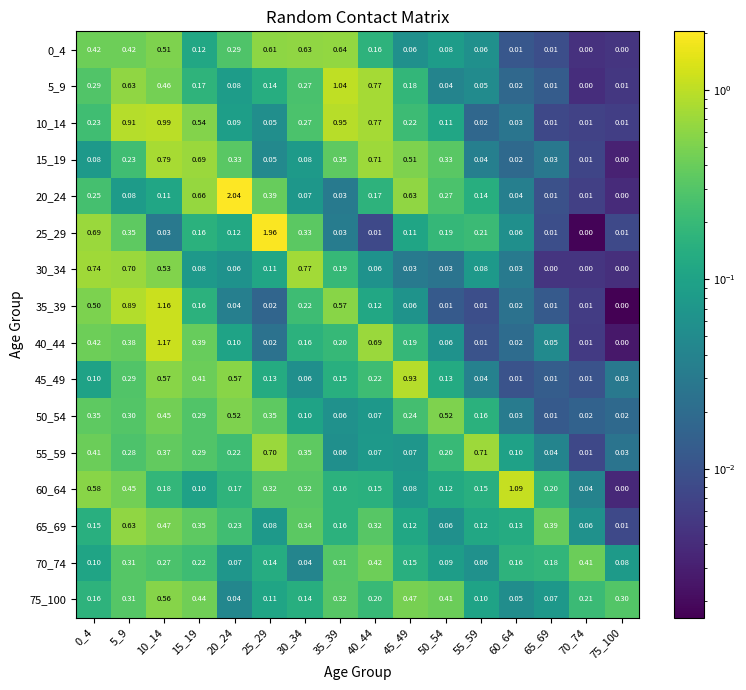

Reading left to right, transcribe all the data shown in this chart.

0_4: 0_4=0.4	5_9=0.4	10_14=0.5	15_19=0.1	20_24=0.3	25_29=0.6	30_34=0.6	35_39=0.6	40_44=0.2	45_49=0.1	50_54=0.1	55_59=0.1	60_64=0.0	65_69=0.0	70_74=0.0	75_100=0.0
5_9: 0_4=0.3	5_9=0.6	10_14=0.5	15_19=0.2	20_24=0.1	25_29=0.1	30_34=0.3	35_39=1.0	40_44=0.8	45_49=0.2	50_54=0.0	55_59=0.1	60_64=0.0	65_69=0.0	70_74=0.0	75_100=0.0
10_14: 0_4=0.2	5_9=0.9	10_14=1.0	15_19=0.5	20_24=0.1	25_29=0.1	30_34=0.3	35_39=0.9	40_44=0.8	45_49=0.2	50_54=0.1	55_59=0.0	60_64=0.0	65_69=0.0	70_74=0.0	75_100=0.0
15_19: 0_4=0.1	5_9=0.2	10_14=0.8	15_19=0.7	20_24=0.3	25_29=0.1	30_34=0.1	35_39=0.3	40_44=0.7	45_49=0.5	50_54=0.3	55_59=0.0	60_64=0.0	65_69=0.0	70_74=0.0	75_100=0.0
20_24: 0_4=0.2	5_9=0.1	10_14=0.1	15_19=0.7	20_24=2.0	25_29=0.4	30_34=0.1	35_39=0.0	40_44=0.2	45_49=0.6	50_54=0.3	55_59=0.1	60_64=0.0	65_69=0.0	70_74=0.0	75_100=0.0
25_29: 0_4=0.7	5_9=0.3	10_14=0.0	15_19=0.2	20_24=0.1	25_29=2.0	30_34=0.3	35_39=0.0	40_44=0.0	45_49=0.1	50_54=0.2	55_59=0.2	60_64=0.1	65_69=0.0	70_74=0.0	75_100=0.0
30_34: 0_4=0.7	5_9=0.7	10_14=0.5	15_19=0.1	20_24=0.1	25_29=0.1	30_34=0.8	35_39=0.2	40_44=0.1	45_49=0.0	50_54=0.0	55_59=0.1	60_64=0.0	65_69=0.0	70_74=0.0	75_100=0.0
35_39: 0_4=0.5	5_9=0.9	10_14=1.2	15_19=0.2	20_24=0.0	25_29=0.0	30_34=0.2	35_39=0.6	40_44=0.1	45_49=0.1	50_54=0.0	55_59=0.0	60_64=0.0	65_69=0.0	70_74=0.0	75_100=0.0
40_44: 0_4=0.4	5_9=0.4	10_14=1.2	15_19=0.4	20_24=0.1	25_29=0.0	30_34=0.2	35_39=0.2	40_44=0.7	45_49=0.2	50_54=0.1	55_59=0.0	60_64=0.0	65_69=0.1	70_74=0.0	75_100=0.0
45_49: 0_4=0.1	5_9=0.3	10_14=0.6	15_19=0.4	20_24=0.6	25_29=0.1	30_34=0.1	35_39=0.1	40_44=0.2	45_49=0.9	50_54=0.1	55_59=0.0	60_64=0.0	65_69=0.0	70_74=0.0	75_100=0.0
50_54: 0_4=0.3	5_9=0.3	10_14=0.5	15_19=0.3	20_24=0.5	25_29=0.3	30_34=0.1	35_39=0.1	40_44=0.1	45_49=0.2	50_54=0.5	55_59=0.2	60_64=0.0	65_69=0.0	70_74=0.0	75_100=0.0
55_59: 0_4=0.4	5_9=0.3	10_14=0.4	15_19=0.3	20_24=0.2	25_29=0.7	30_34=0.3	35_39=0.1	40_44=0.1	45_49=0.1	50_54=0.2	55_59=0.7	60_64=0.1	65_69=0.0	70_74=0.0	75_100=0.0
60_64: 0_4=0.6	5_9=0.5	10_14=0.2	15_19=0.1	20_24=0.2	25_29=0.3	30_34=0.3	35_39=0.2	40_44=0.1	45_49=0.1	50_54=0.1	55_59=0.1	60_64=1.1	65_69=0.2	70_74=0.0	75_100=0.0
65_69: 0_4=0.1	5_9=0.6	10_14=0.5	15_19=0.3	20_24=0.2	25_29=0.1	30_34=0.3	35_39=0.2	40_44=0.3	45_49=0.1	50_54=0.1	55_59=0.1	60_64=0.1	65_69=0.4	70_74=0.1	75_100=0.0
70_74: 0_4=0.1	5_9=0.3	10_14=0.3	15_19=0.2	20_24=0.1	25_29=0.1	30_34=0.0	35_39=0.3	40_44=0.4	45_49=0.1	50_54=0.1	55_59=0.1	60_64=0.2	65_69=0.2	70_74=0.4	75_100=0.1
75_100: 0_4=0.2	5_9=0.3	10_14=0.6	15_19=0.4	20_24=0.0	25_29=0.1	30_34=0.1	35_39=0.3	40_44=0.2	45_49=0.5	50_54=0.4	55_59=0.1	60_64=0.1	65_69=0.1	70_74=0.2	75_100=0.3